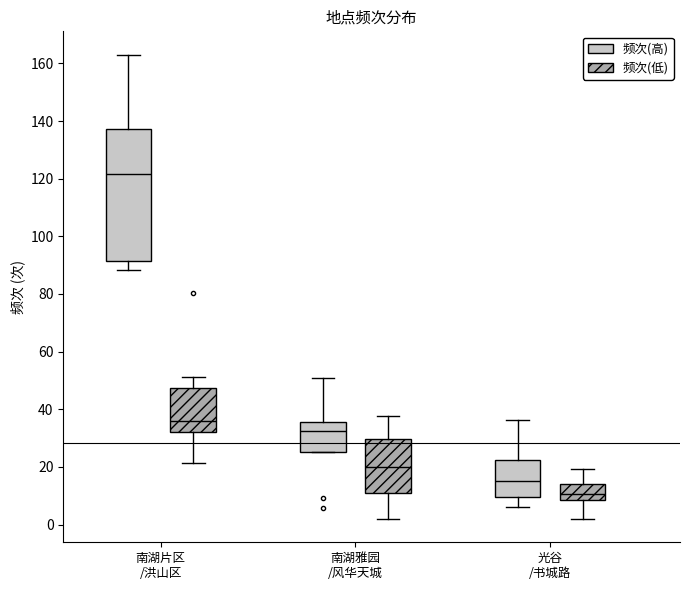

Which box's median line is the lowest?

光谷 /书城路 (频次(低))